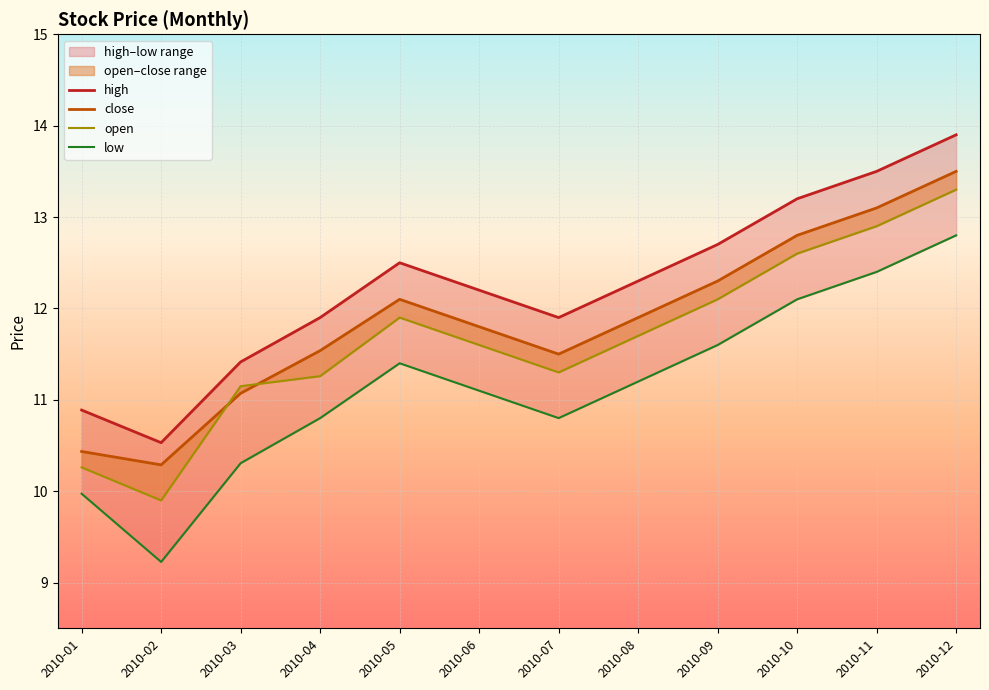

At which label does close reach its peak?

2010-12